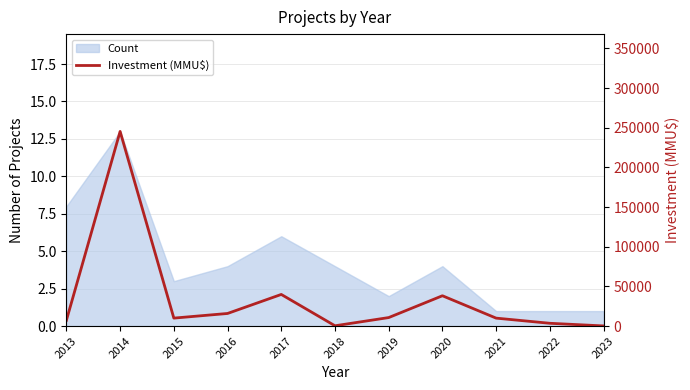

What is the smallest value displayed?

170